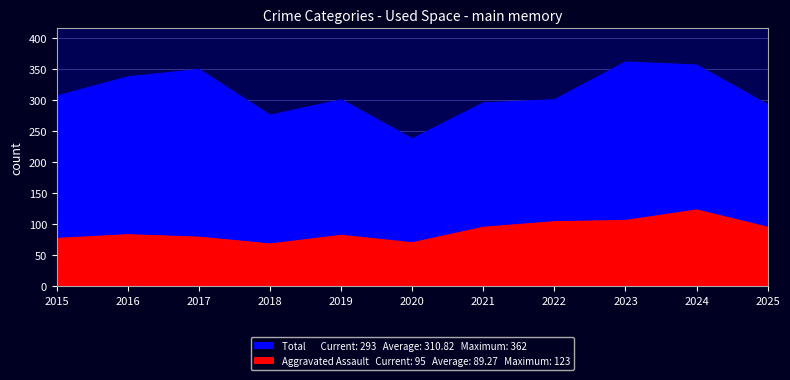

What is the sum of the Total values at 2024 and 2017?

707